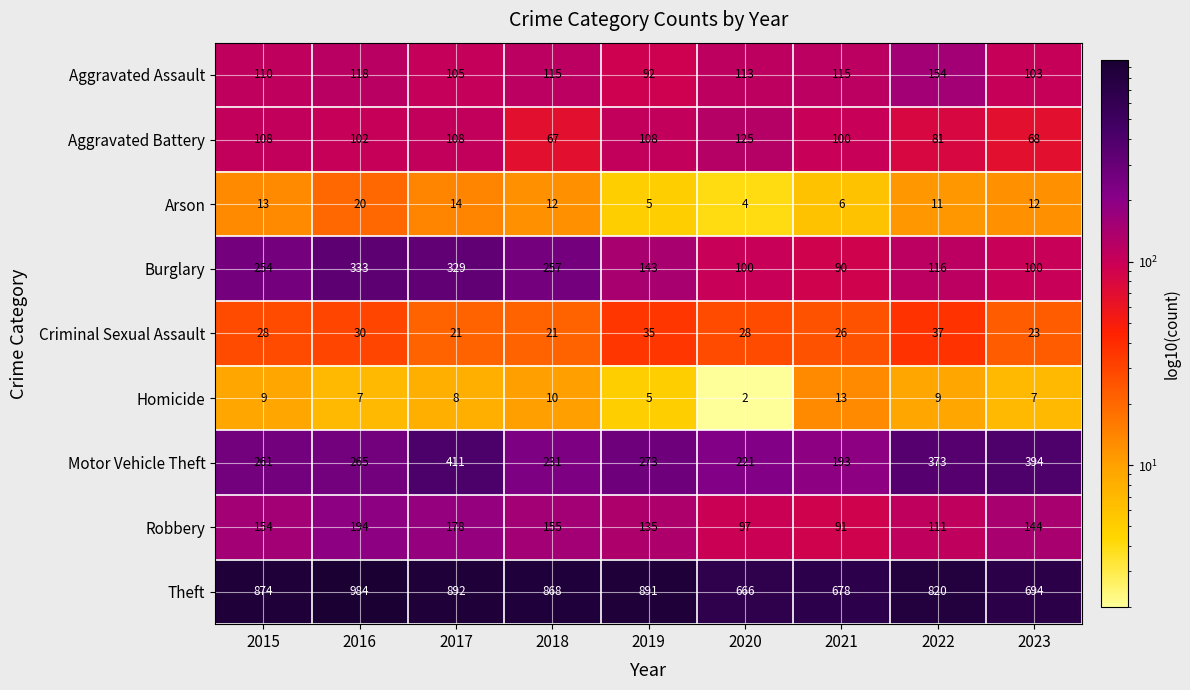

Is it true that Burglary equals 116 at 2022?

True